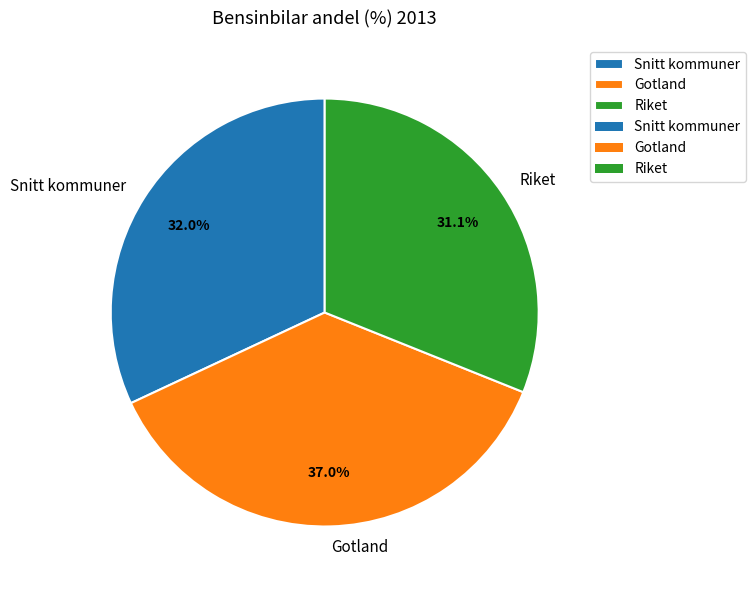

Rank the categories by value from highest to lowest.

Gotland, Snitt kommuner, Riket